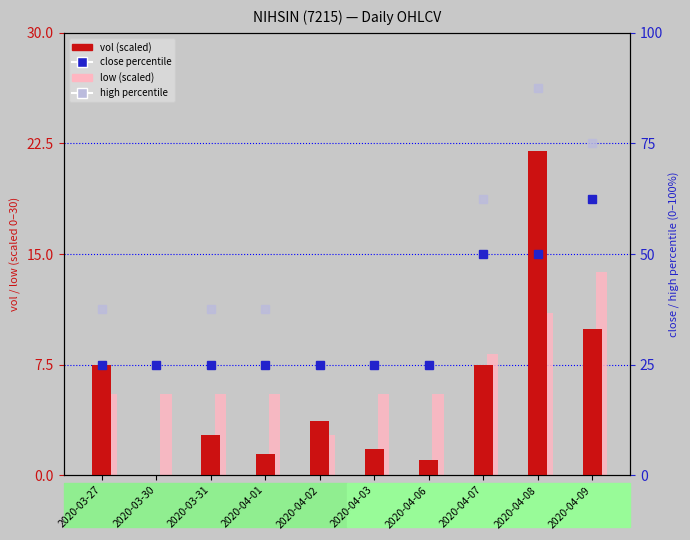

The close percentile series shows 10.0 at 2020-03-30. True or false?

False